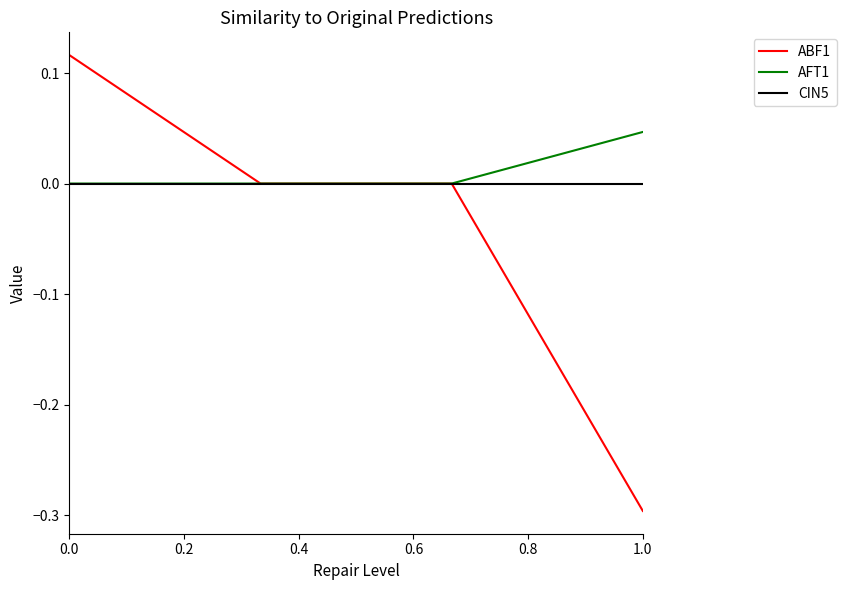

List the series in order of their overall mean, highest first.

AFT1, CIN5, ABF1